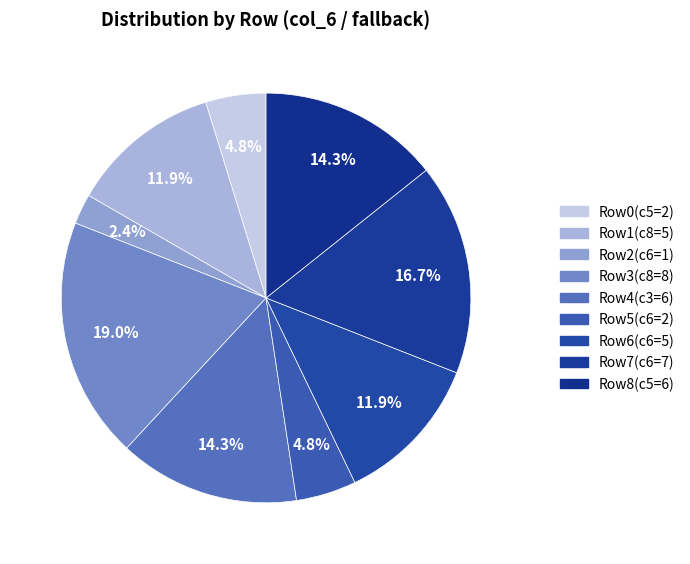

Which category has the biggest portion of the pie?

Row3(c8=8)